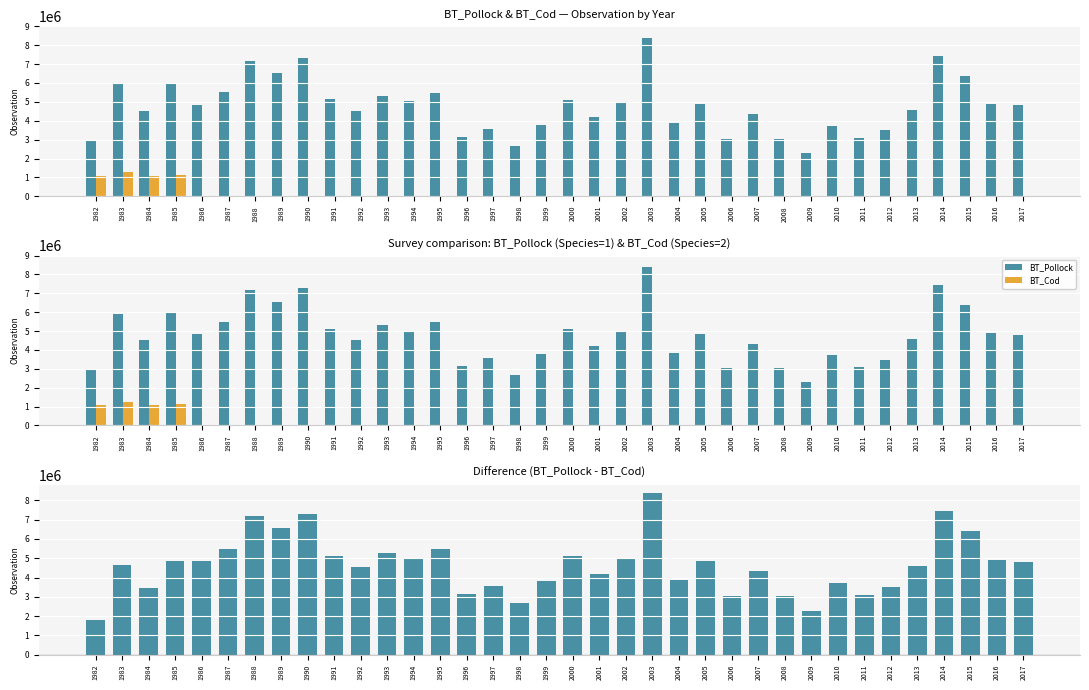

True or false: BT_Pollock has a value of 3798474.1 at 1999.

True